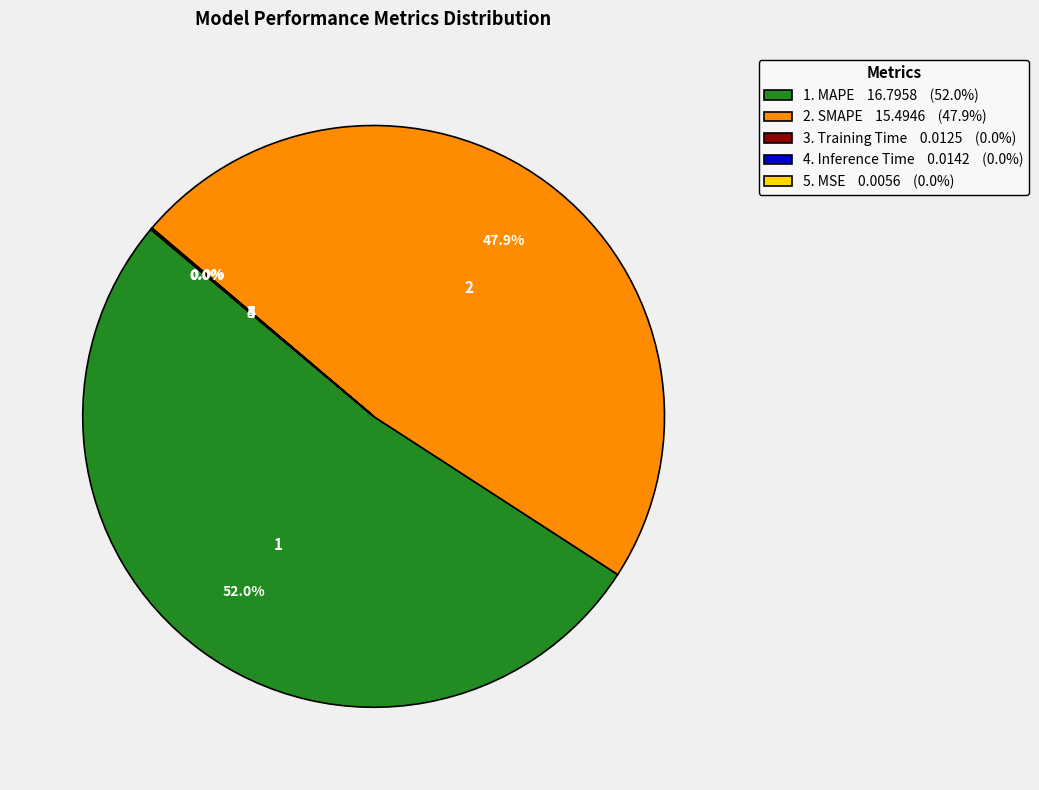

Is there any slice that represents more than half of the pie?

Yes